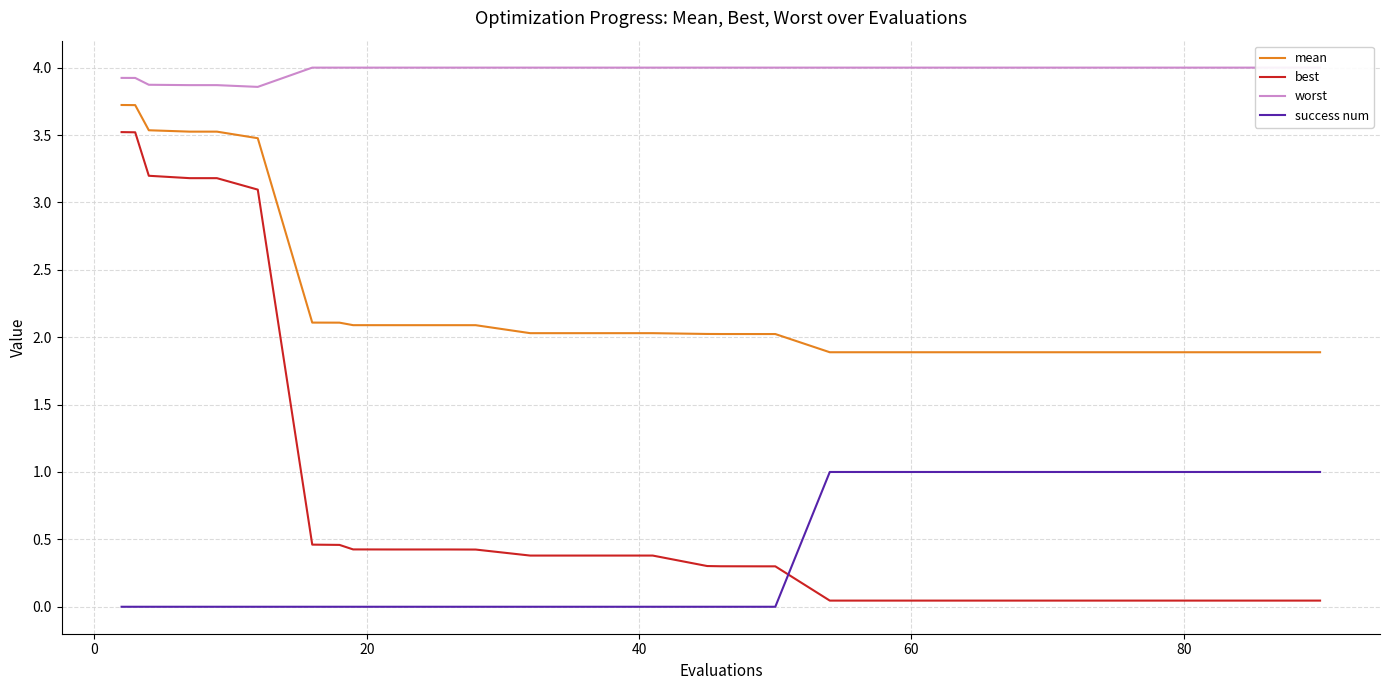

True or false: best and mean cross at least once.

False